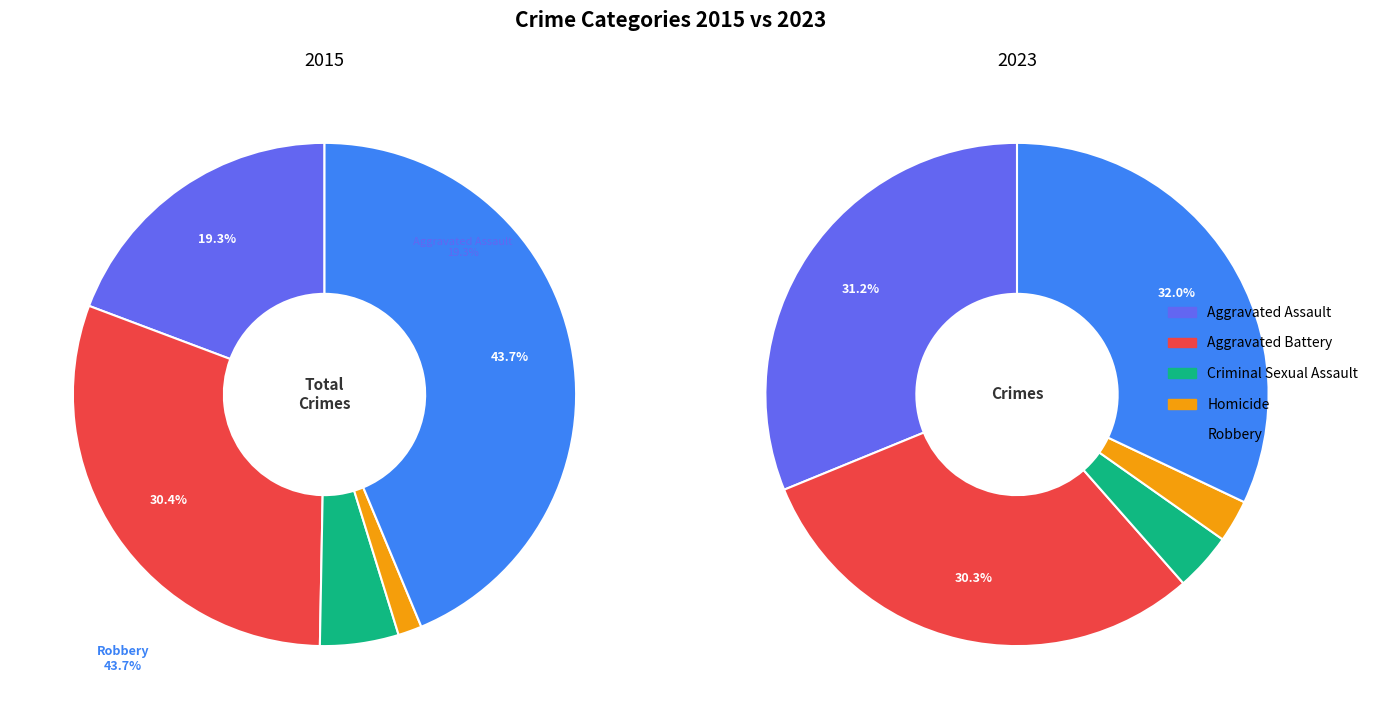

How many slices are in this pie chart?

5